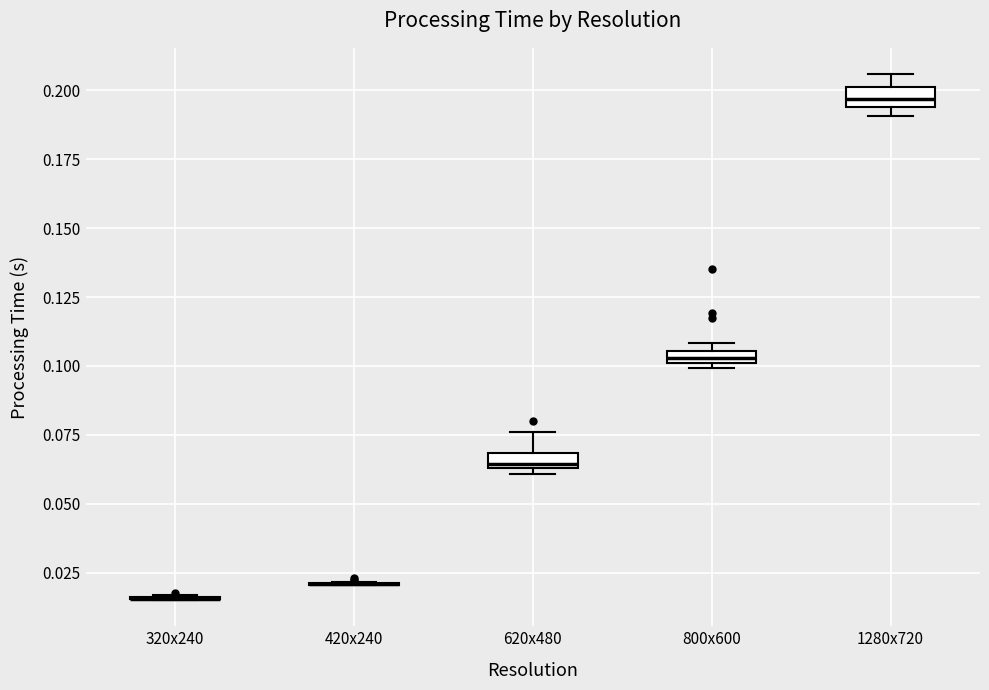

Where is the upper edge of the box for 800x600 on the y-axis? The values are not printed on the chart, so give them approximately, as read against the axis.

0.105